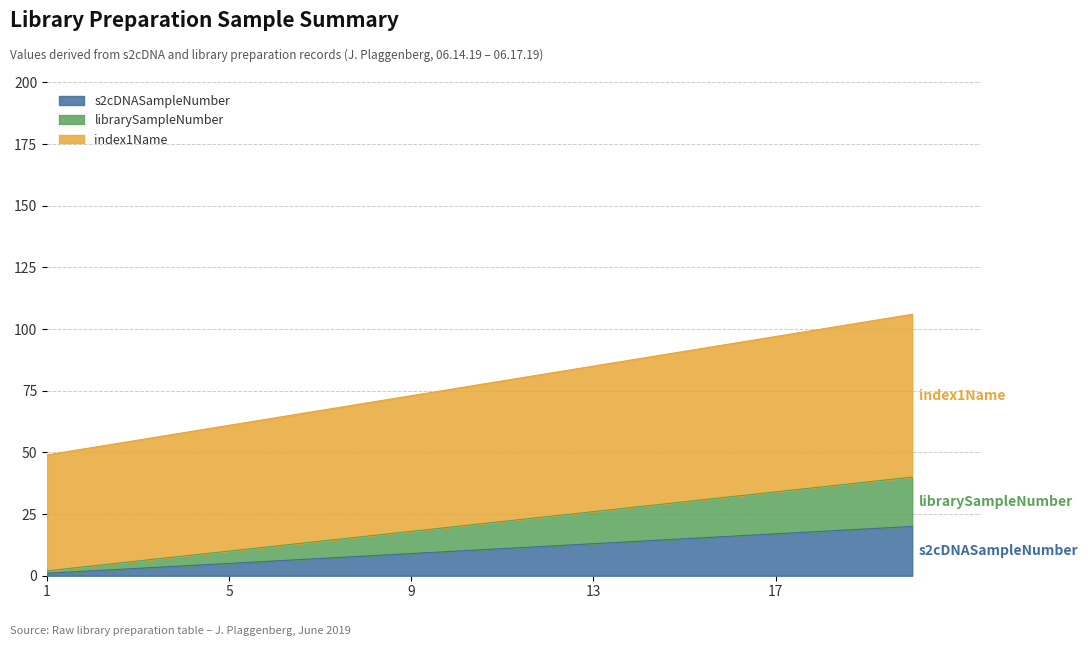

True or false: index1Name and s2cDNASampleNumber cross at least once.

False